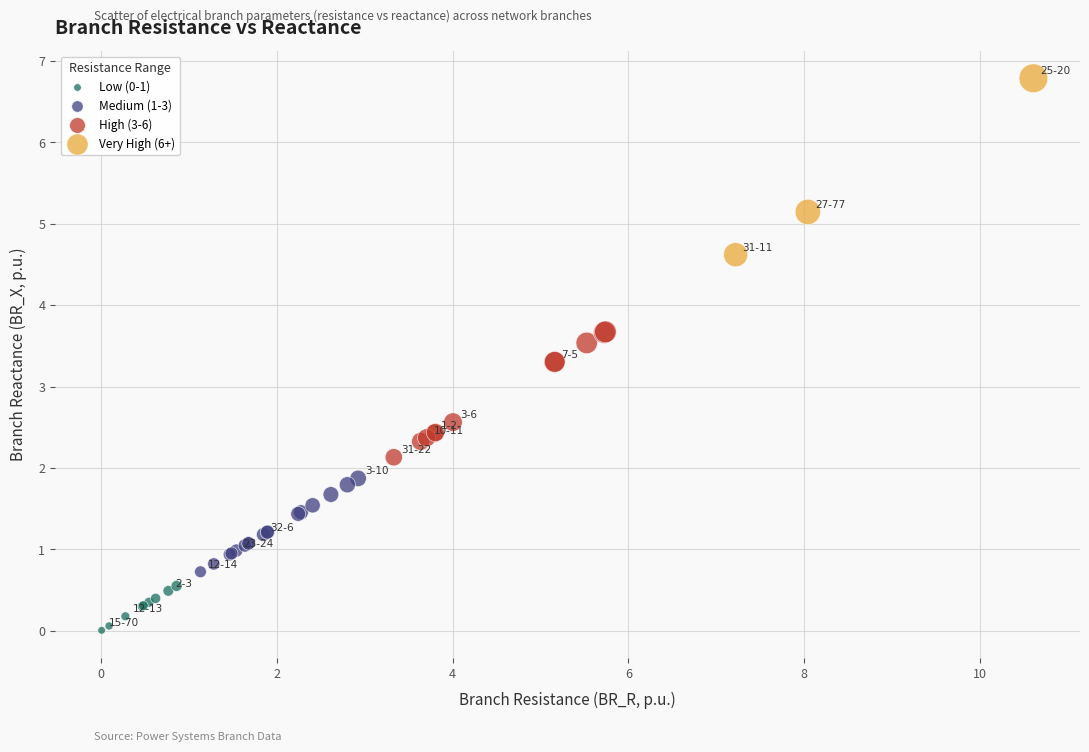

Which series reaches the maximum Y coordinate?

Very High (6+)